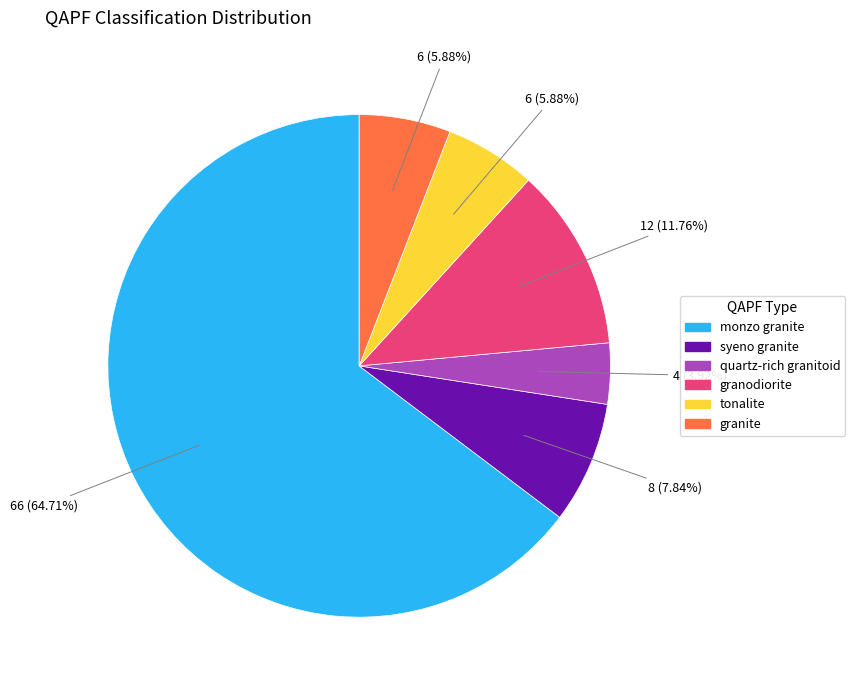

How many segments does this pie chart have?

6